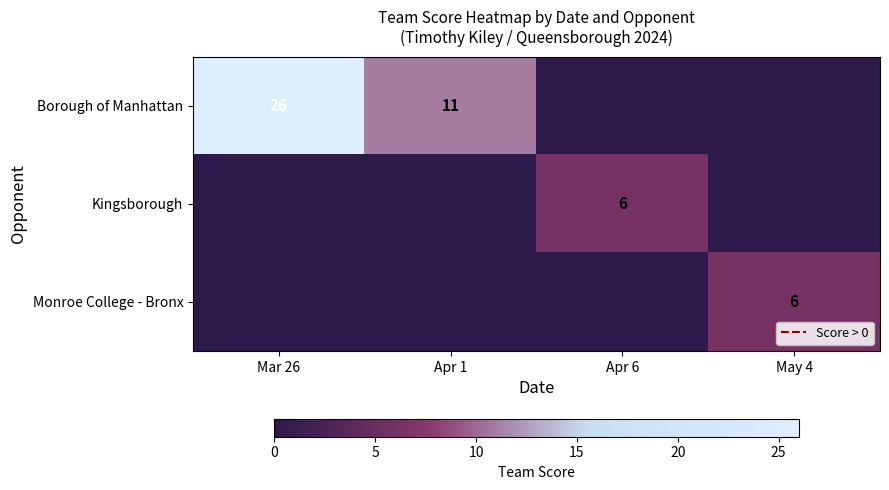

True or false: Kingsborough has a value of 6 at Apr 6.

True